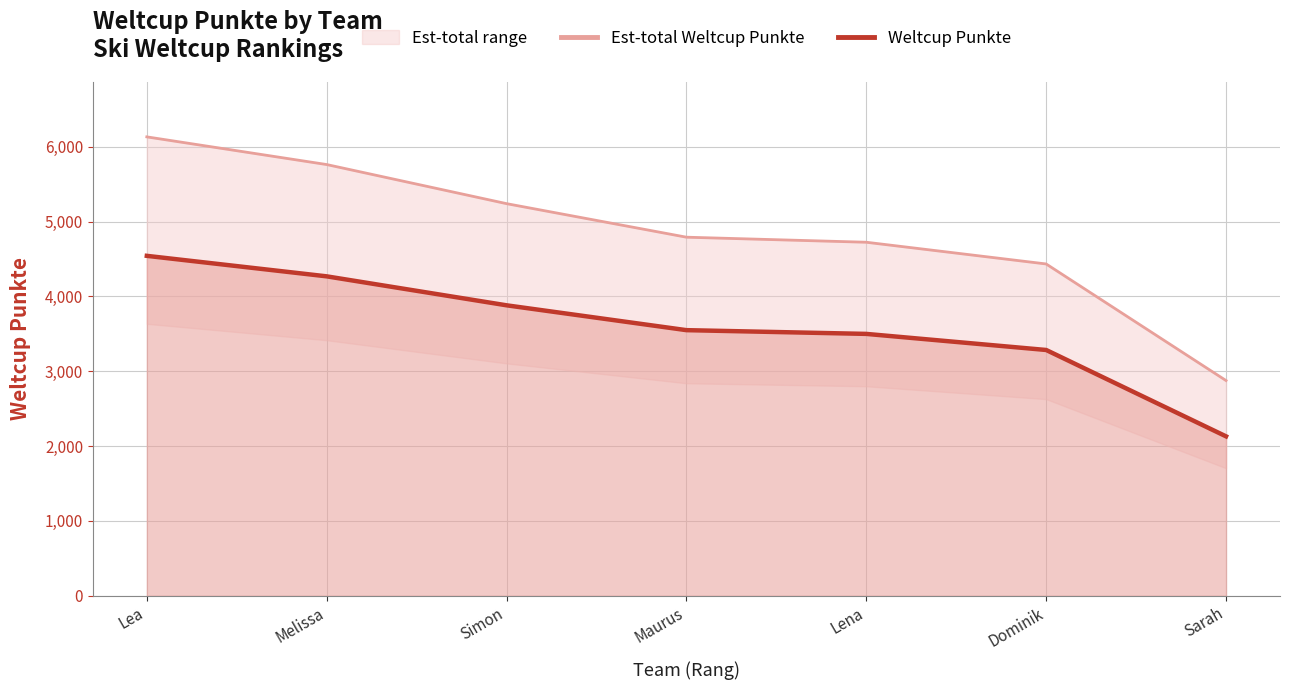

Reading right to left, extract all data points from this chart.

Est-total Weltcup Punkte: 2875.5	4433.4	4723.7	4791.2	5239.4	5761.8	6131.7
Weltcup Punkte: 2130.0	3284.0	3499.0	3549.0	3881.0	4268.0	4542.0